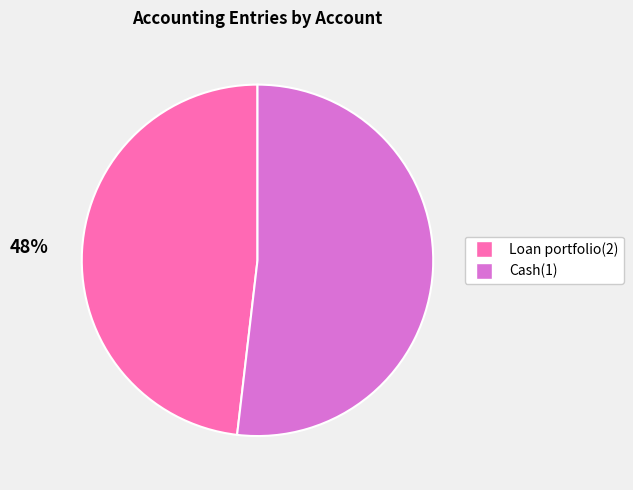

What is the ratio of the value at Loan portfolio(2) to the value at Cash(1)?

0.9